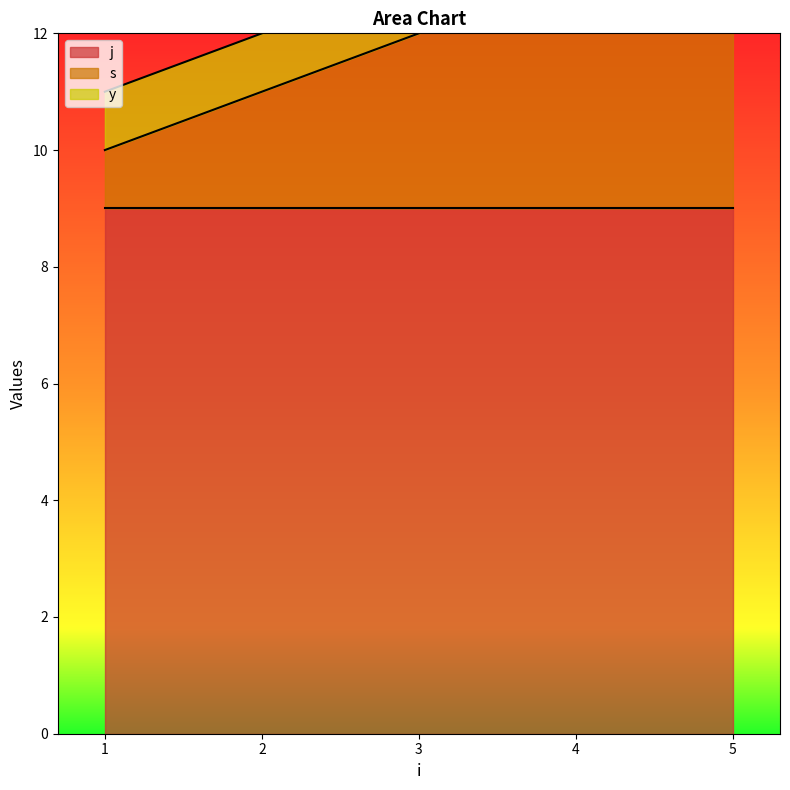

Between 3 and 4, which series saw the biggest shift?

s